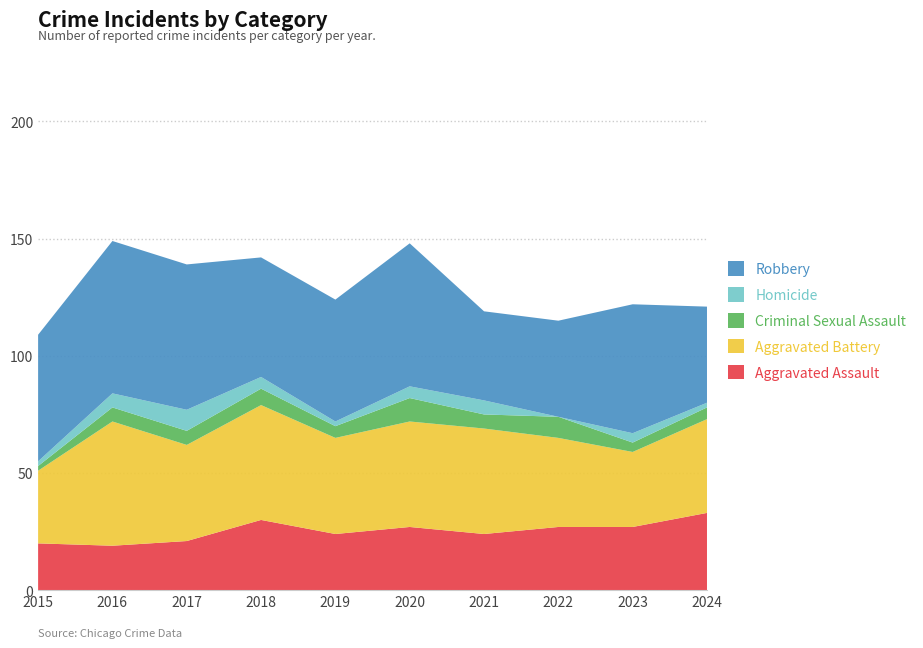

Reading left to right, transcribe all the data shown in this chart.

Aggravated Assault: 20	19	21	30	24	27	24	27	27	33
Aggravated Battery: 31	53	41	49	41	45	45	38	32	40
Criminal Sexual Assault: 2	6	6	7	5	10	6	9	4	5
Homicide: 2	6	9	5	2	5	6	0	4	2
Robbery: 54	65	62	51	52	61	38	41	55	41